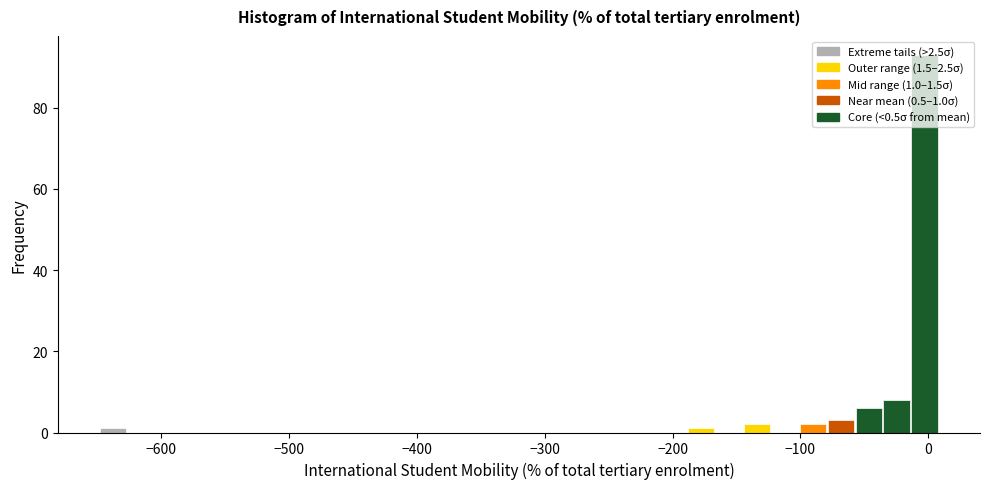

Around what value on the x-axis is the tallest bar? Give the approximate position of its centre, as read against the axis.

0